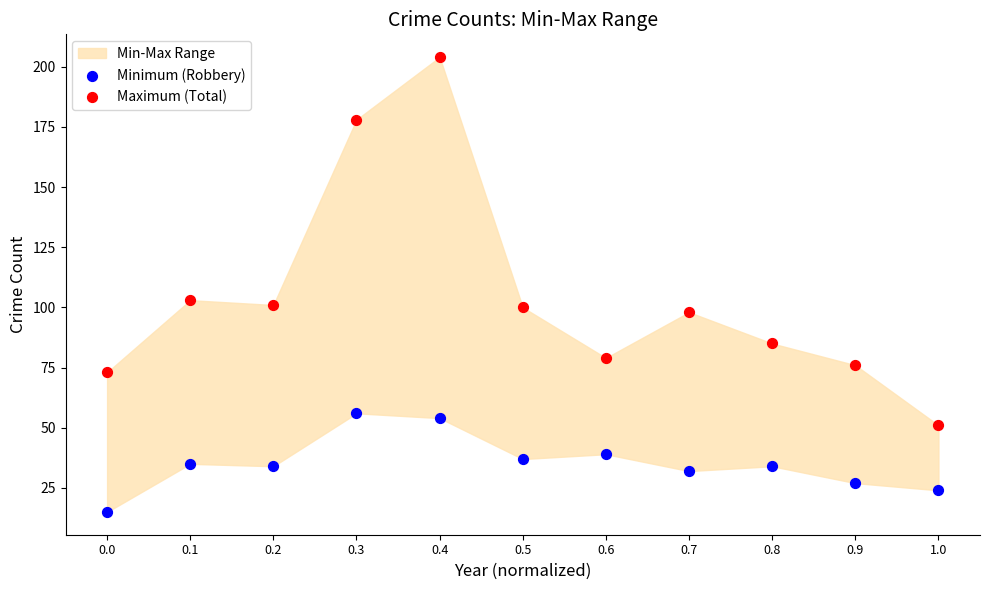

Which series contains the highest Y value?

Maximum (Total)